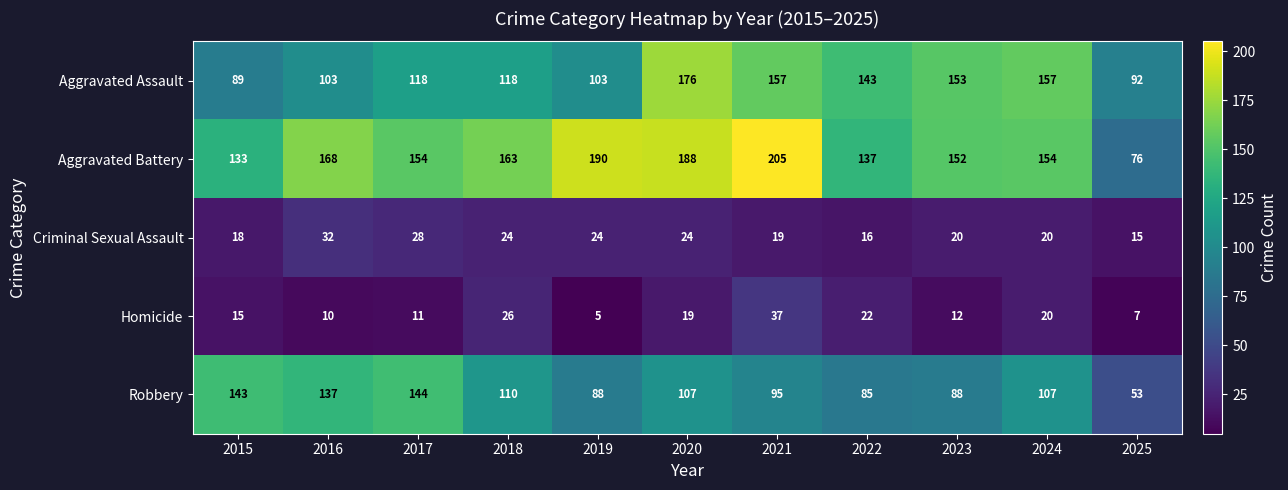

True or false: Robbery has a value of 107 at 2020.

True